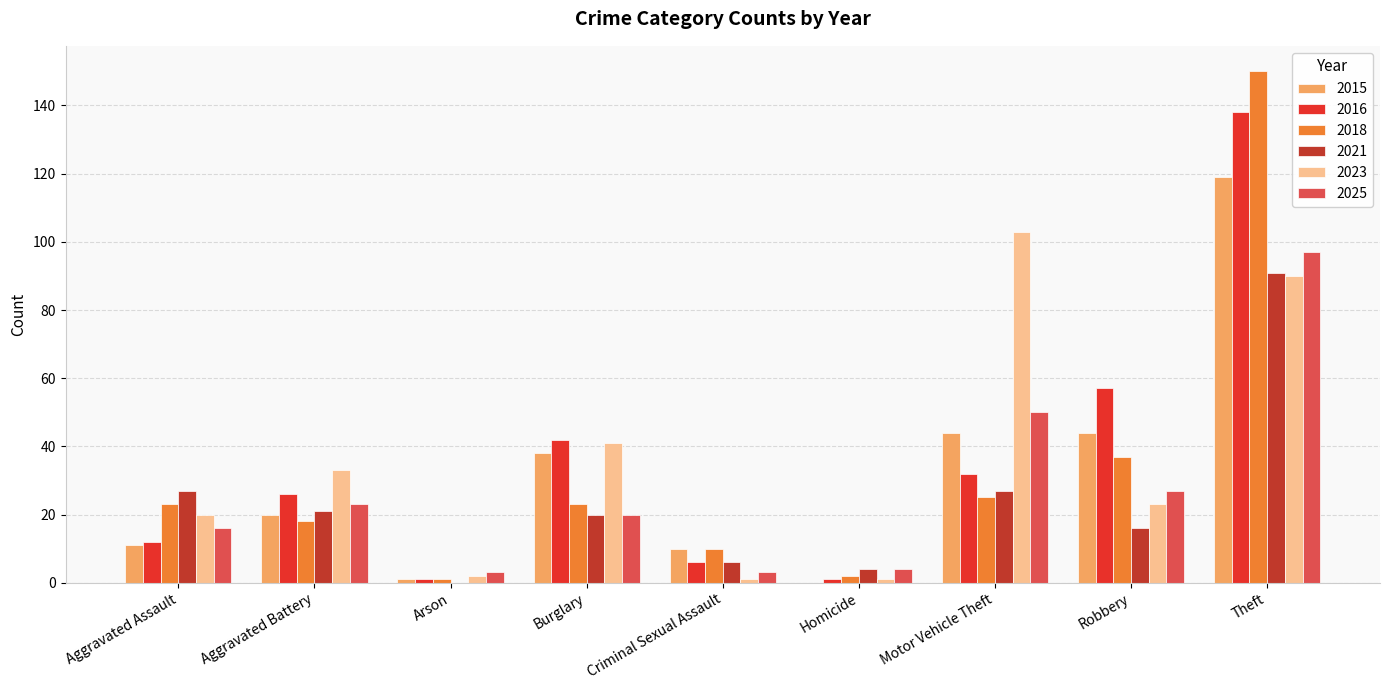

Which series has the largest range (max minus min)?

2018